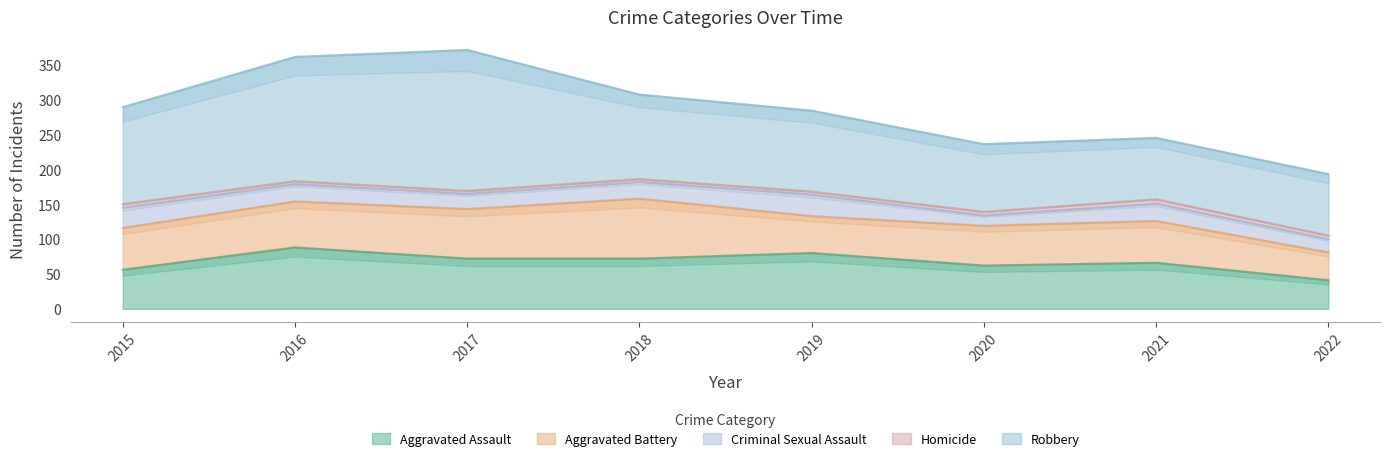

What is the spread (max minus min) of values at 2016?

174